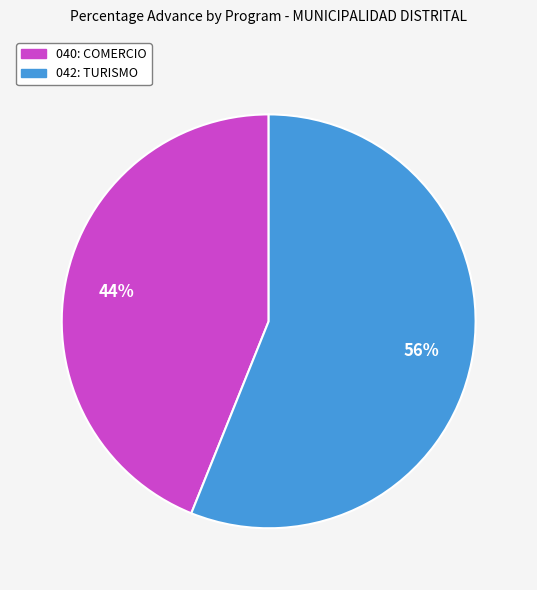

Do 042: TURISMO and 040: COMERCIO together represent more than half of the pie?

Yes